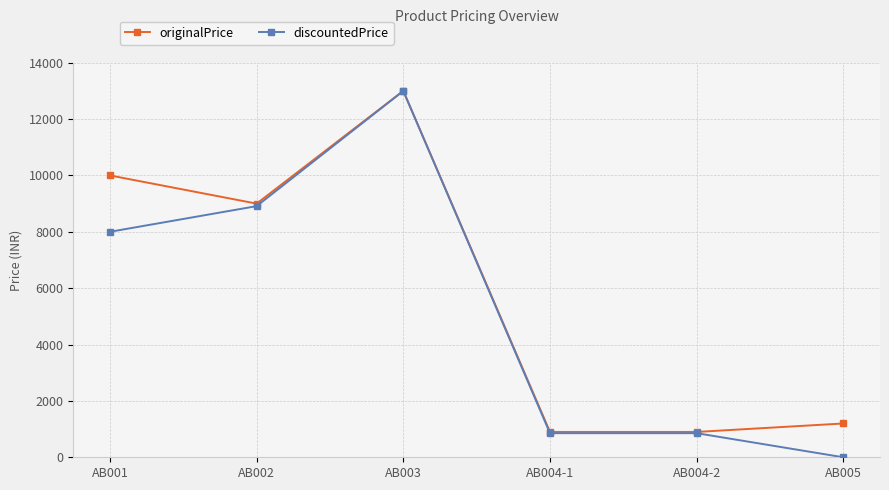

Reading left to right, what are all the values shown in this chart?

originalPrice: 9999	8999	12999	899	899	1199
discountedPrice: 8000	8910	12997	855	855	0